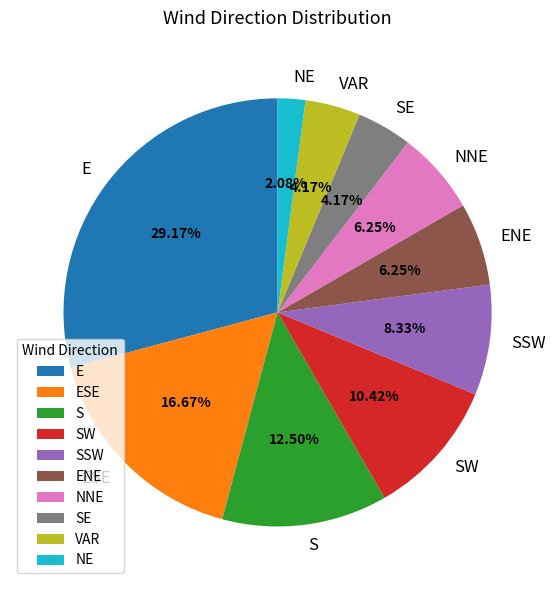

Count the number of slices in the pie.

10